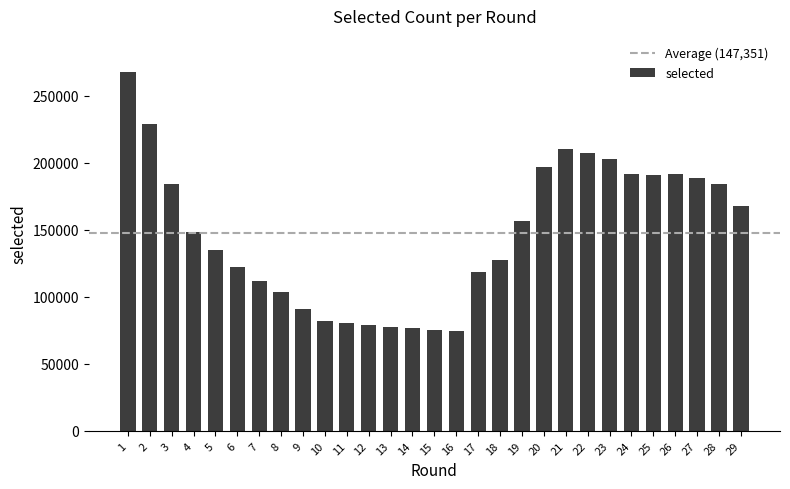

Which has a higher value, 25 or 22?

22